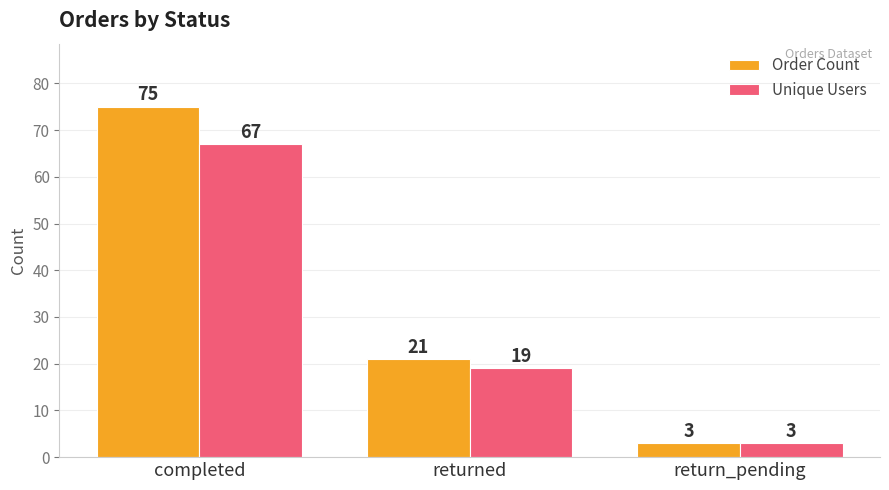

Reading left to right, extract all data points from this chart.

Order Count: 75	21	3
Unique Users: 67	19	3